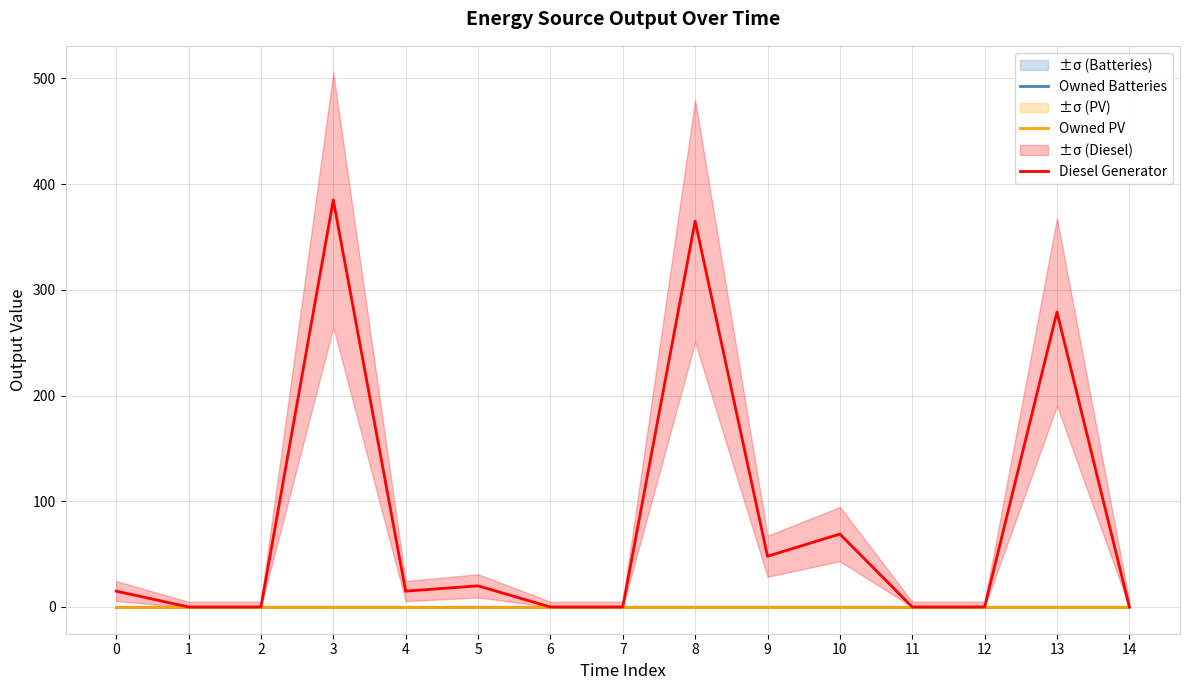

Between 2 and 10, which series saw the biggest shift?

Diesel Generator